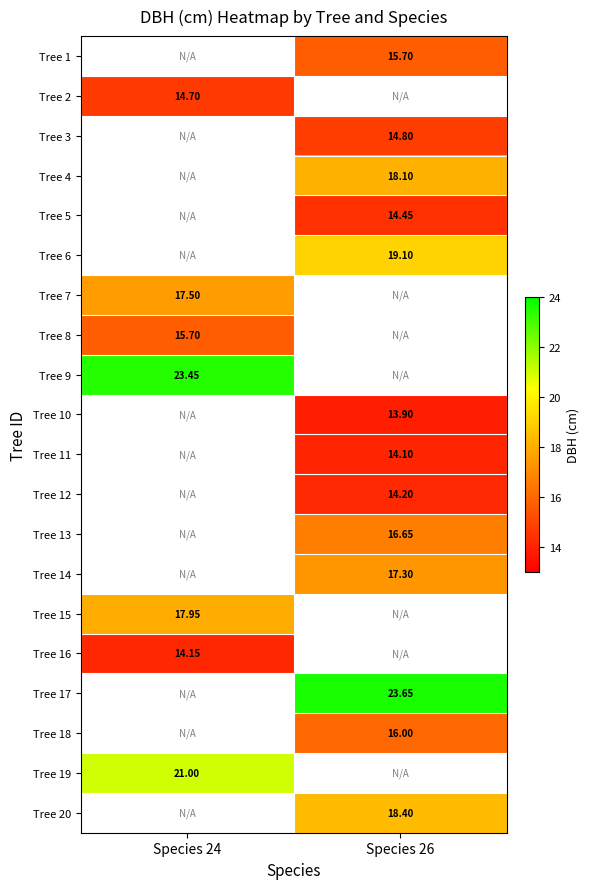

Which has a higher value, Species 24 or Species 26?

Species 26